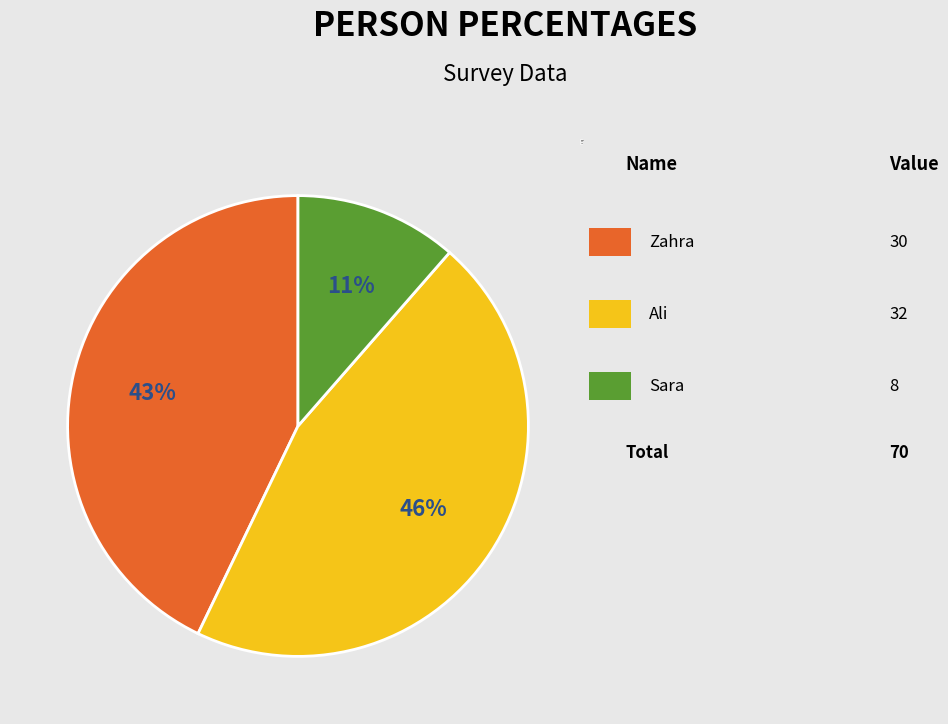

Does any single category account for the majority?

No